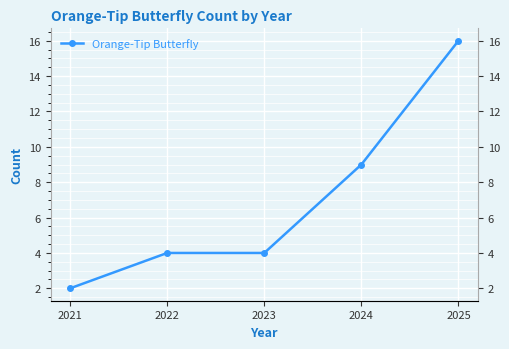

Count the number of data series in this chart.

1